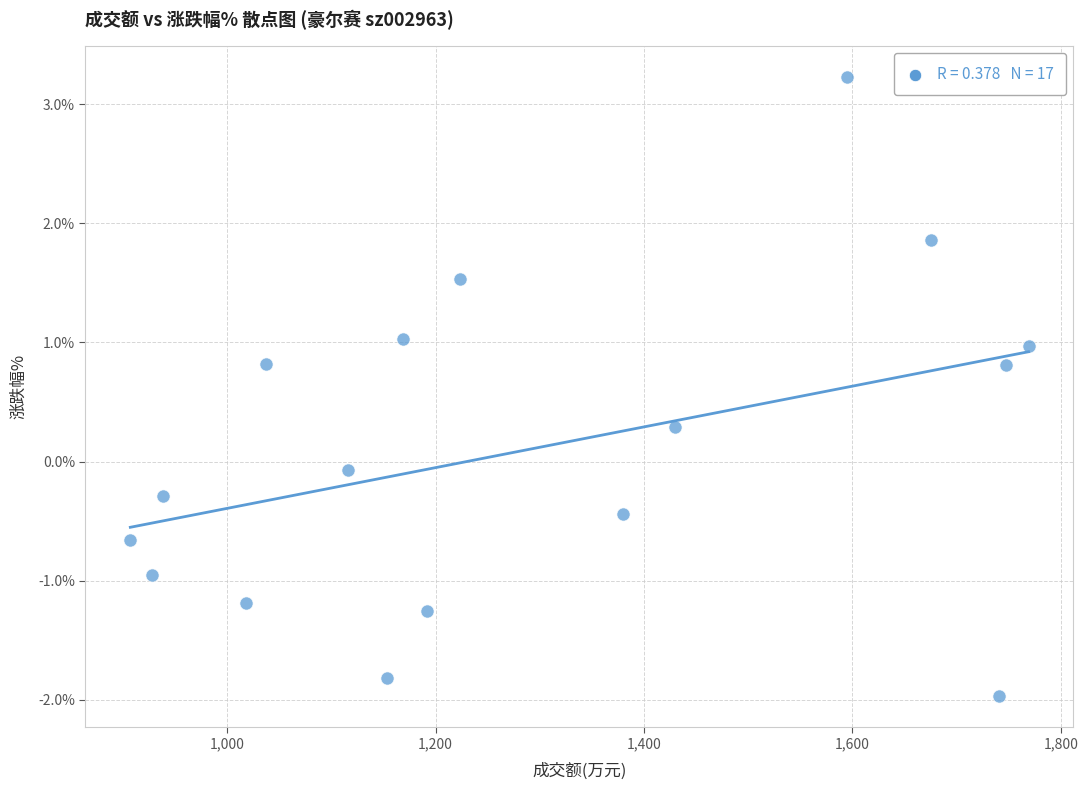

What is the range of X values (max minus min)?

862.0